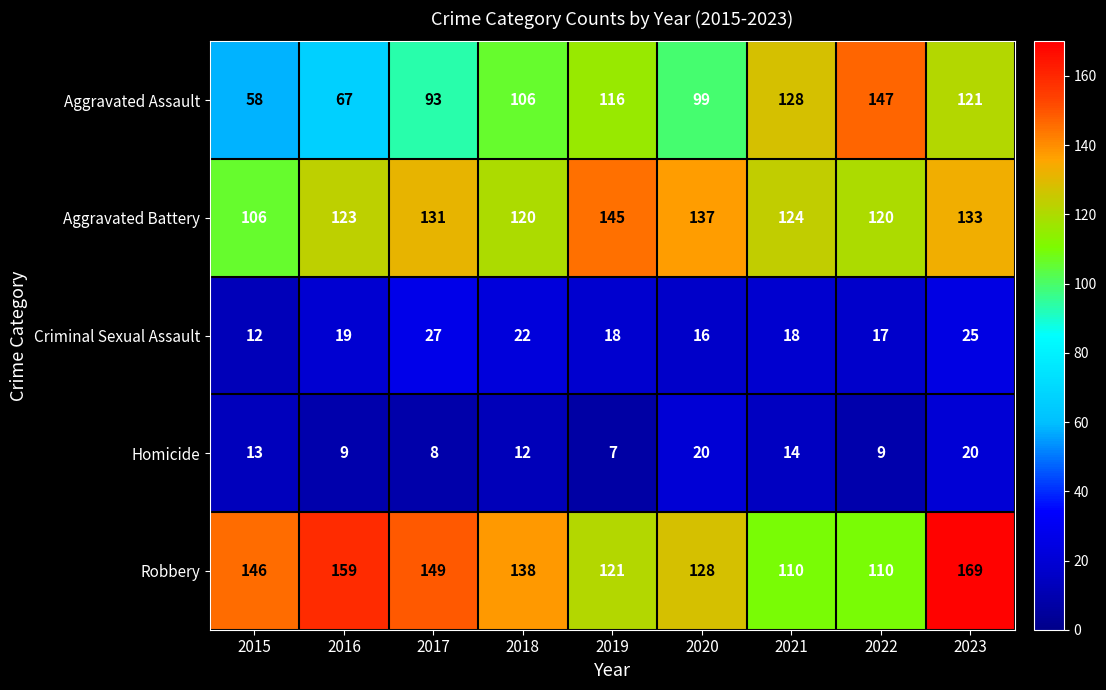

Is it true that Homicide equals 9 at 2016?

True